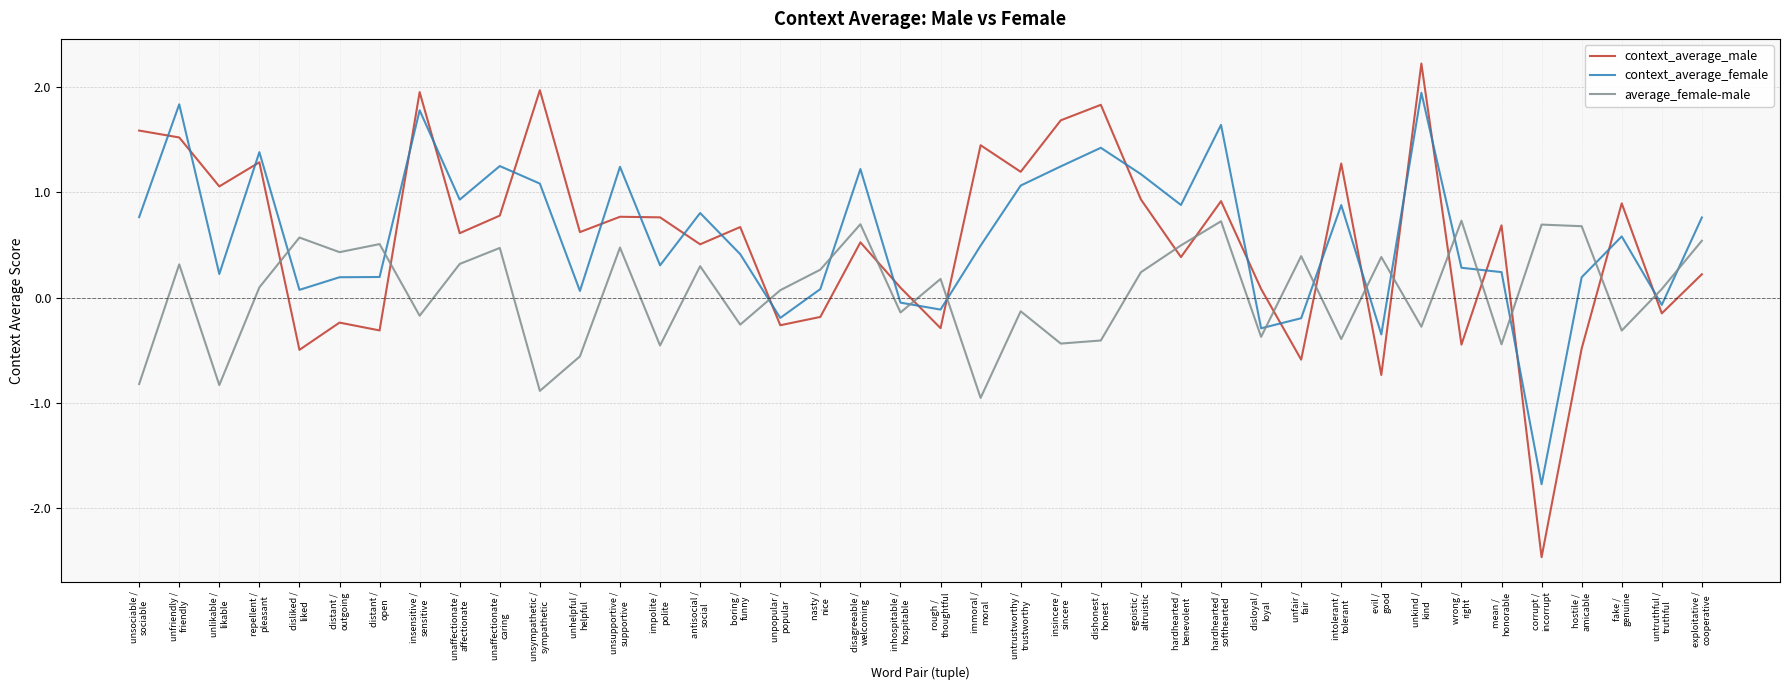

What is the sum of the average_female-male values at evil /
good and boring /
funny?

0.1